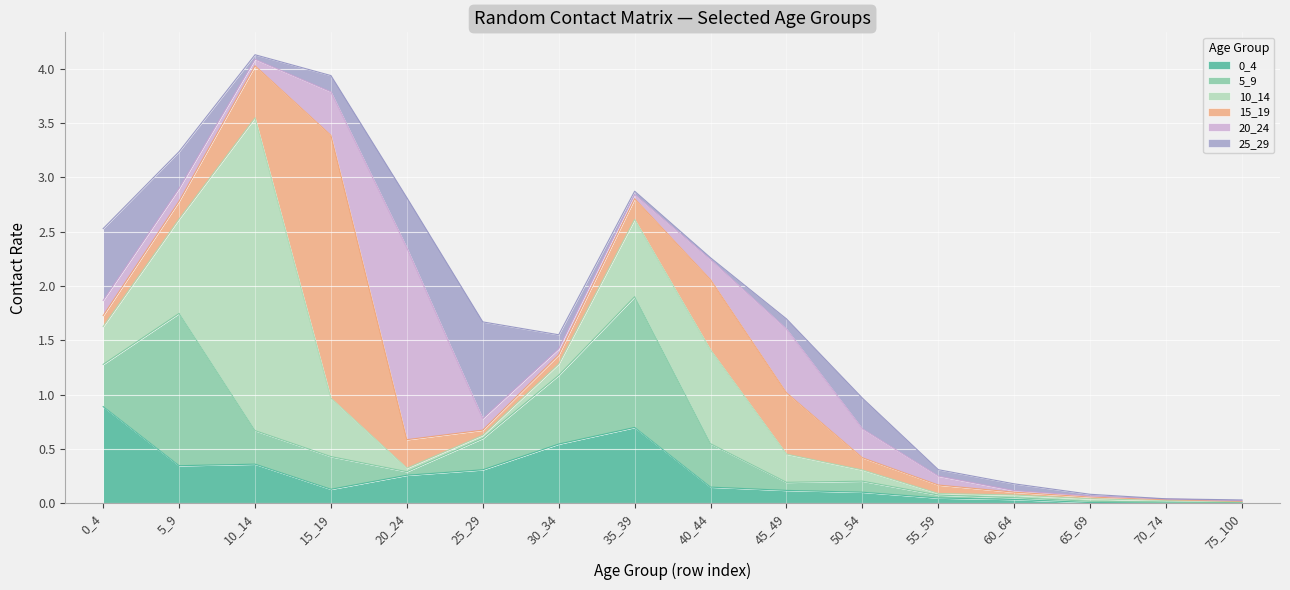

Between 50_54 and 5_9, which is larger?

5_9